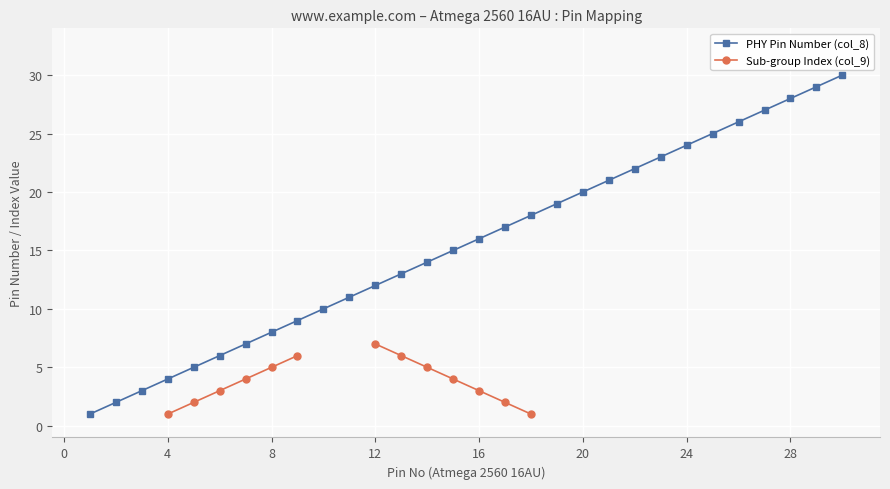

True or false: PHY Pin Number (col_8) has more than 1 interior local peaks.

False